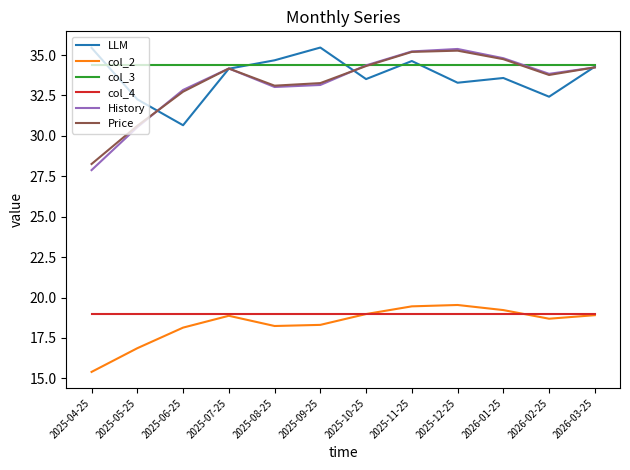

What position from the left is 2025-07-25?

4